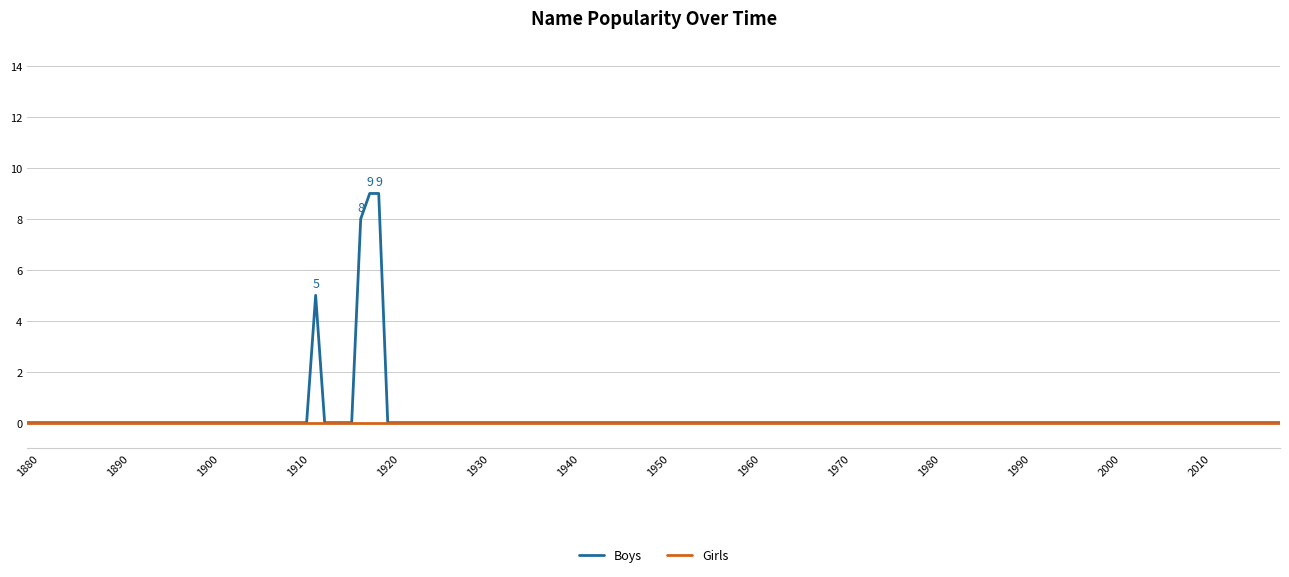

What are all the series names shown in the legend?

Boys, Girls